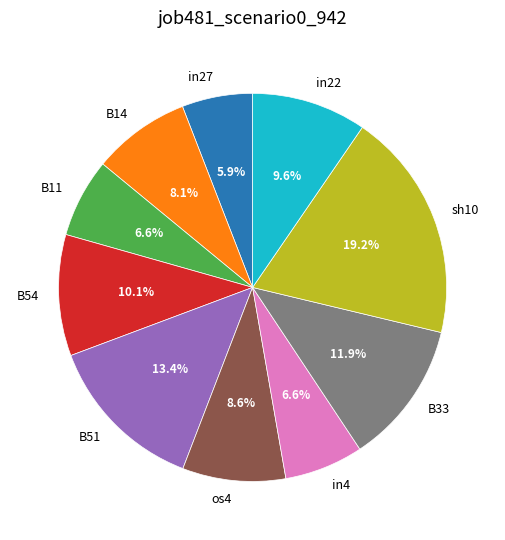

What percentage is the B54 slice, to the nearest percent?

10%